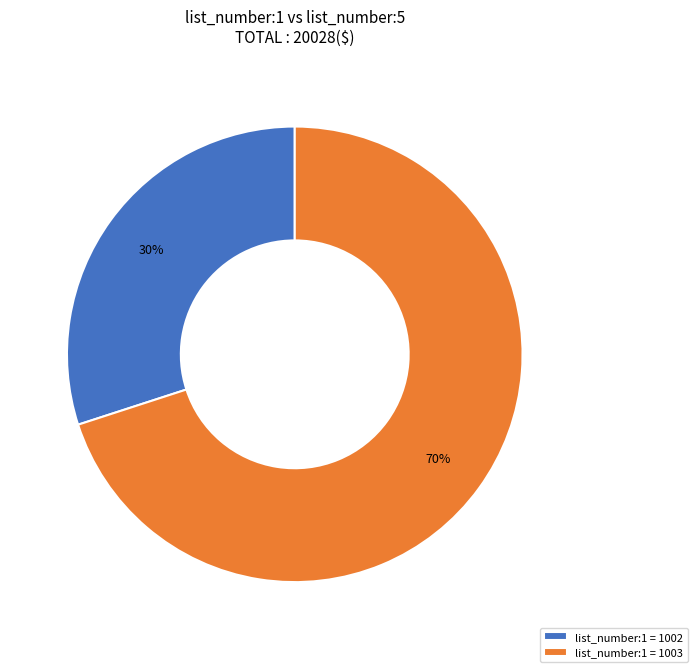

Is there a majority slice in this chart?

Yes